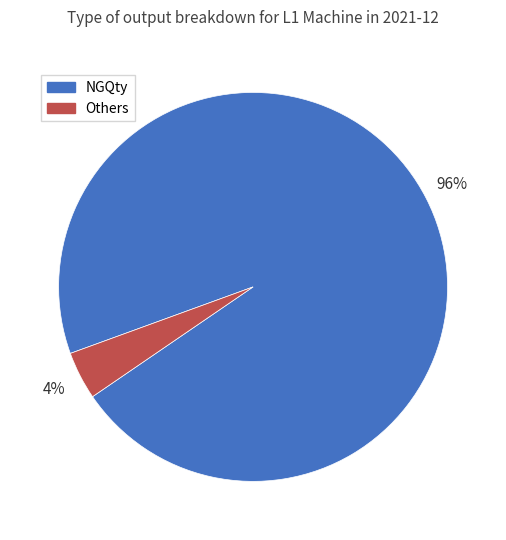

To the nearest percent, what is the difference between the Others and NGQty slice percentages?

92%